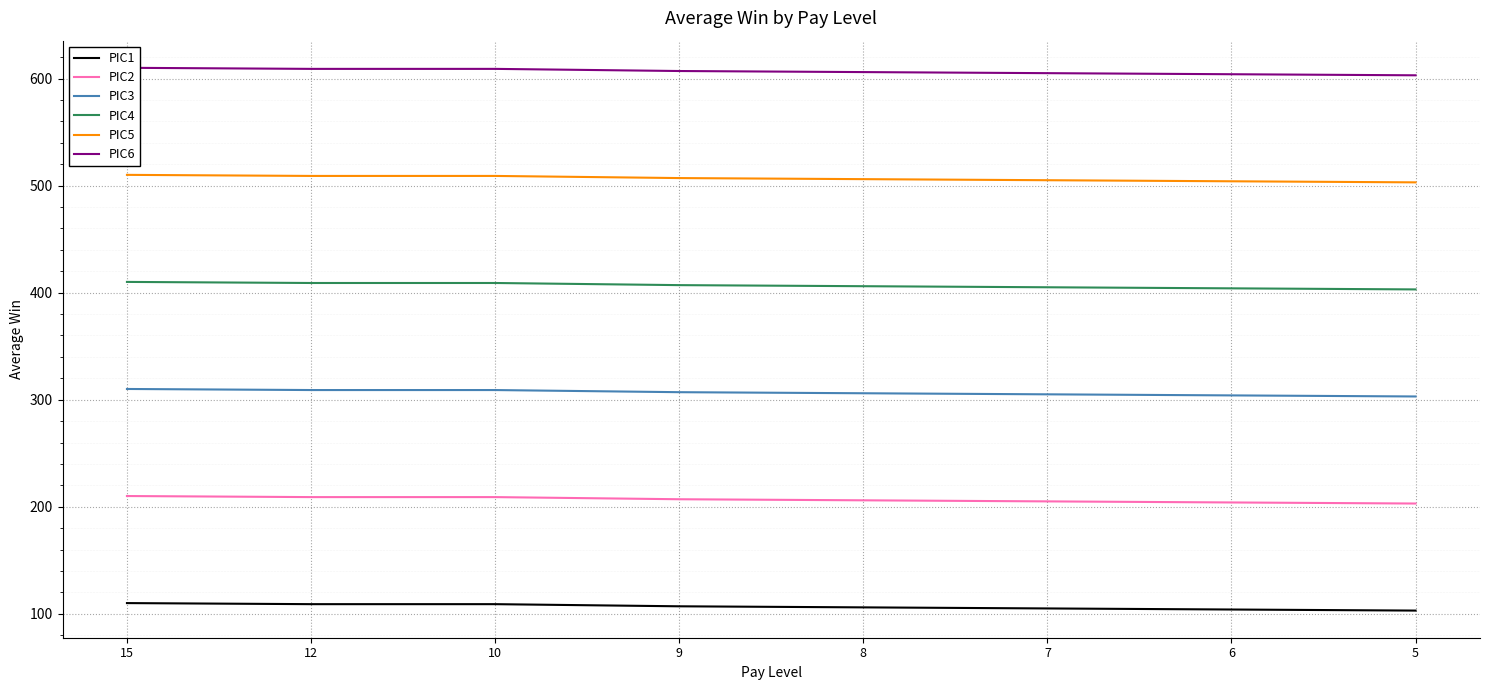

Reading left to right, transcribe all the data shown in this chart.

PIC1: 110	109	109	107	106	105	104	103
PIC2: 210	209	209	207	206	205	204	203
PIC3: 310	309	309	307	306	305	304	303
PIC4: 410	409	409	407	406	405	404	403
PIC5: 510	509	509	507	506	505	504	503
PIC6: 610	609	609	607	606	605	604	603